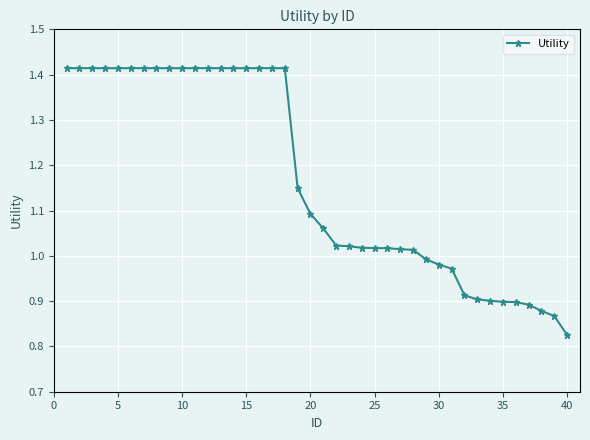

What is the average value?

1.2